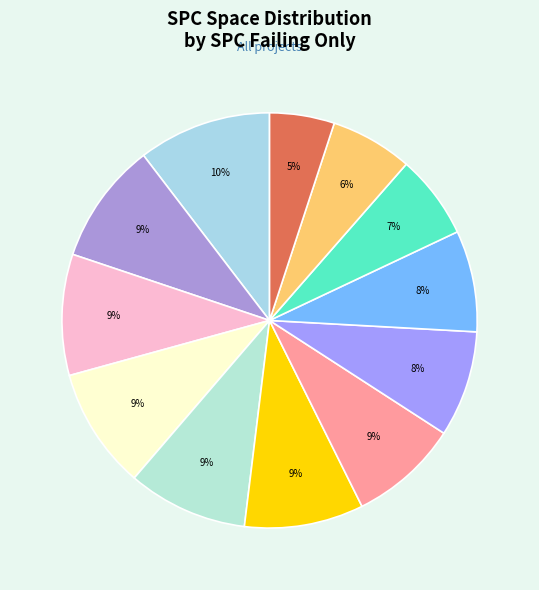

Count the number of slices in the pie.

12